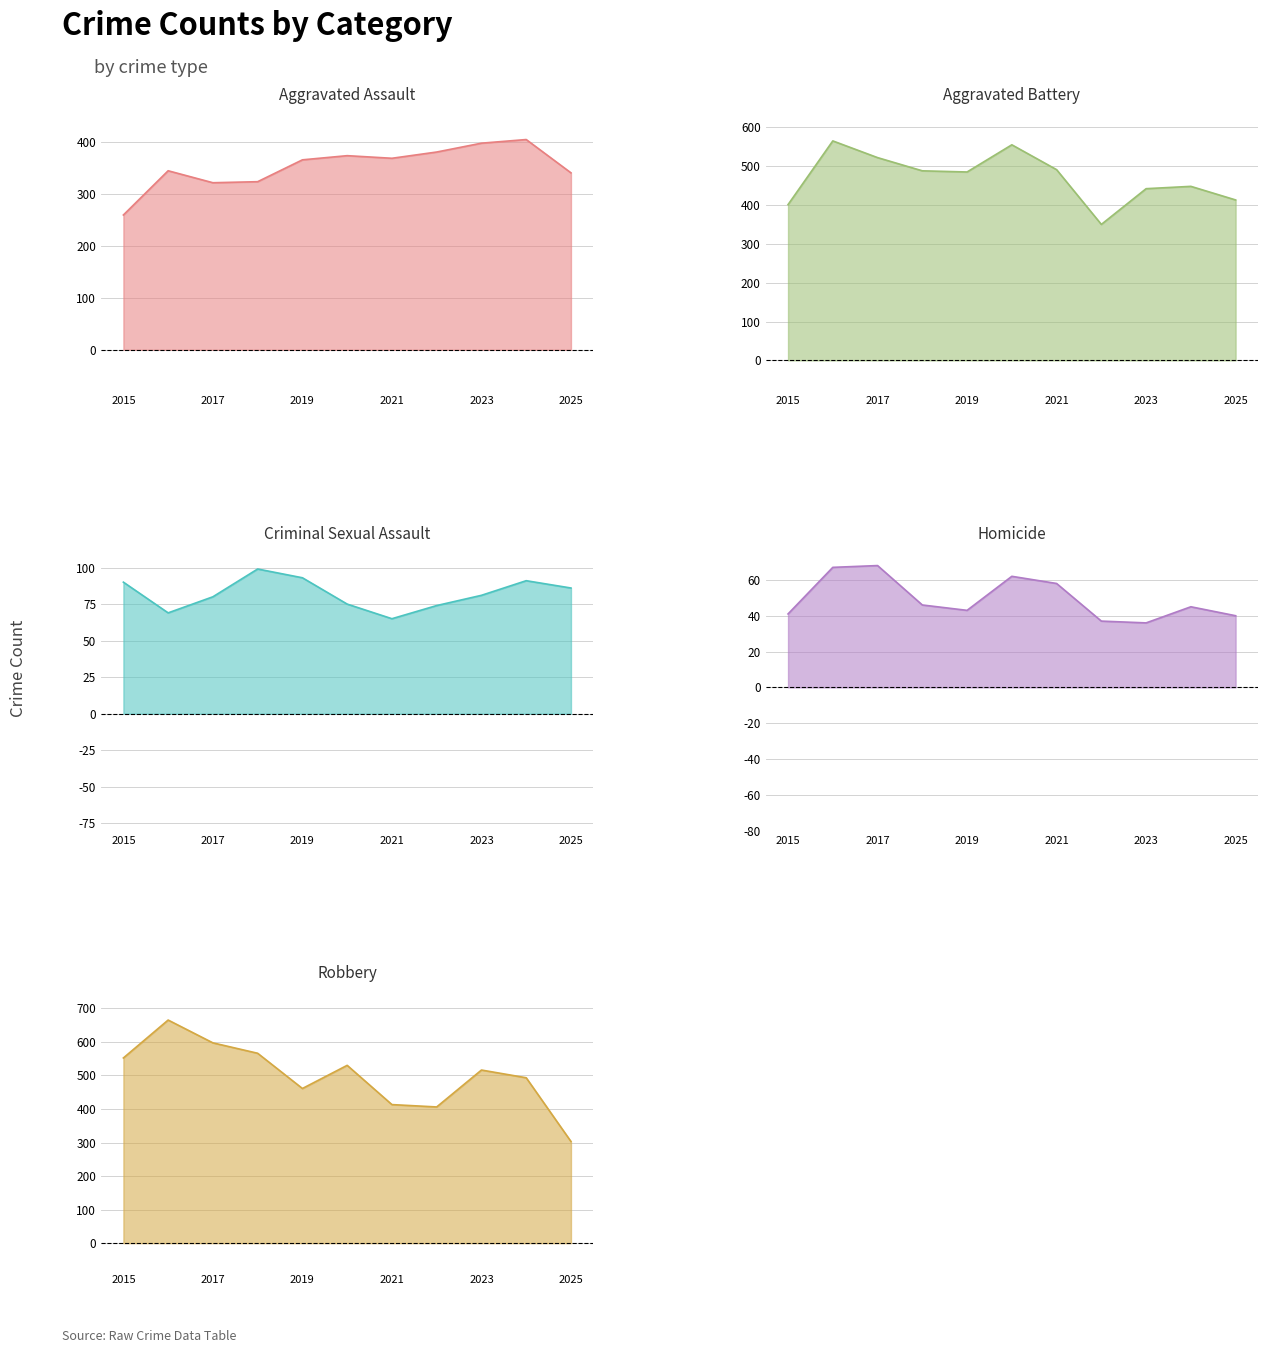

Which series ends up on top after the final intersection of Aggravated Assault and Aggravated Battery?

Aggravated Battery